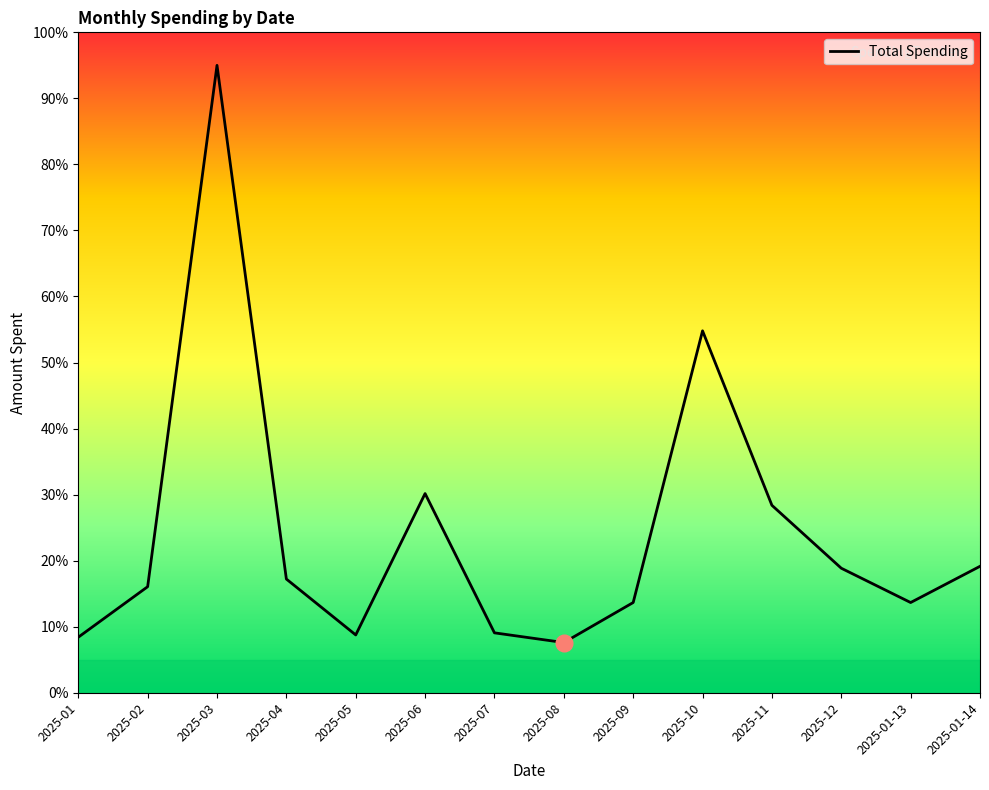

What position from the right is 2025-01-13?

2